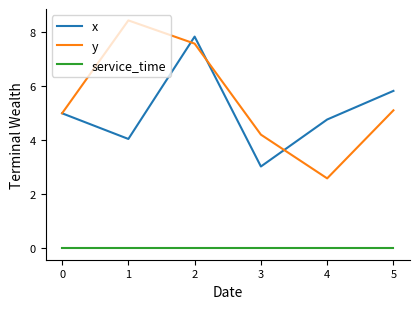

How many lines are shown in the chart?

3